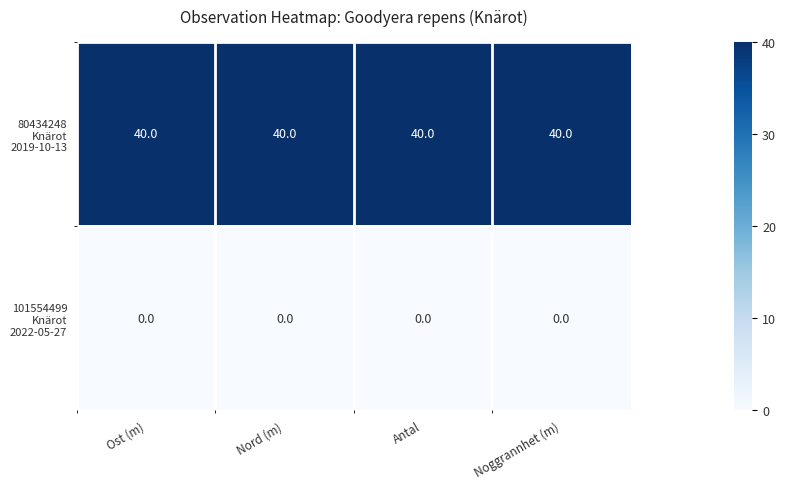

What is the total value across all series at Antal?

40